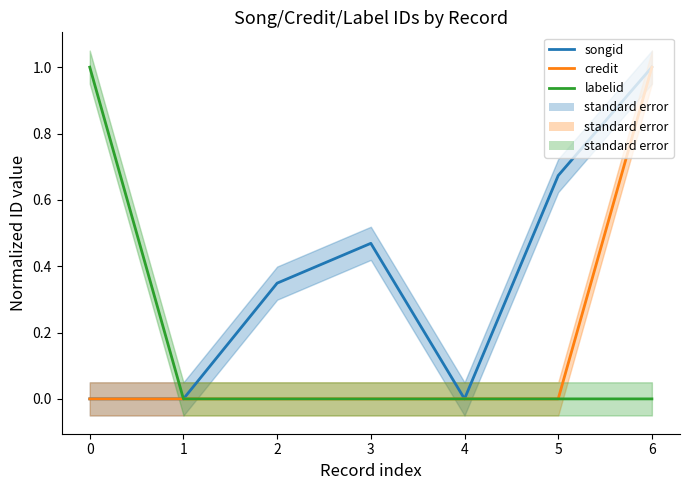

True or false: songid has a value of 0.9 at 5.

False